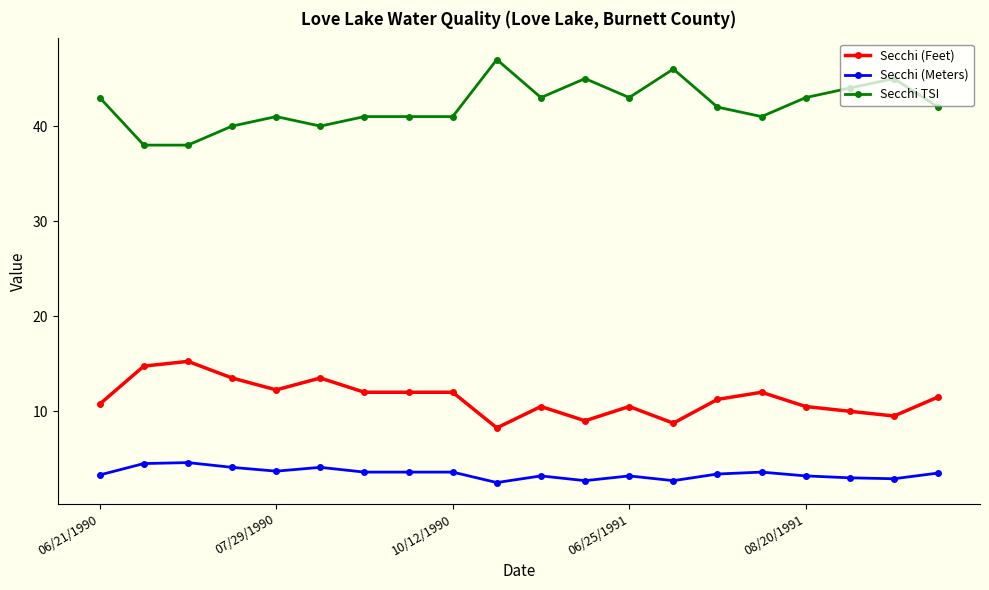

What is the value of the Secchi TSI point at the 14th from the left?

46.0